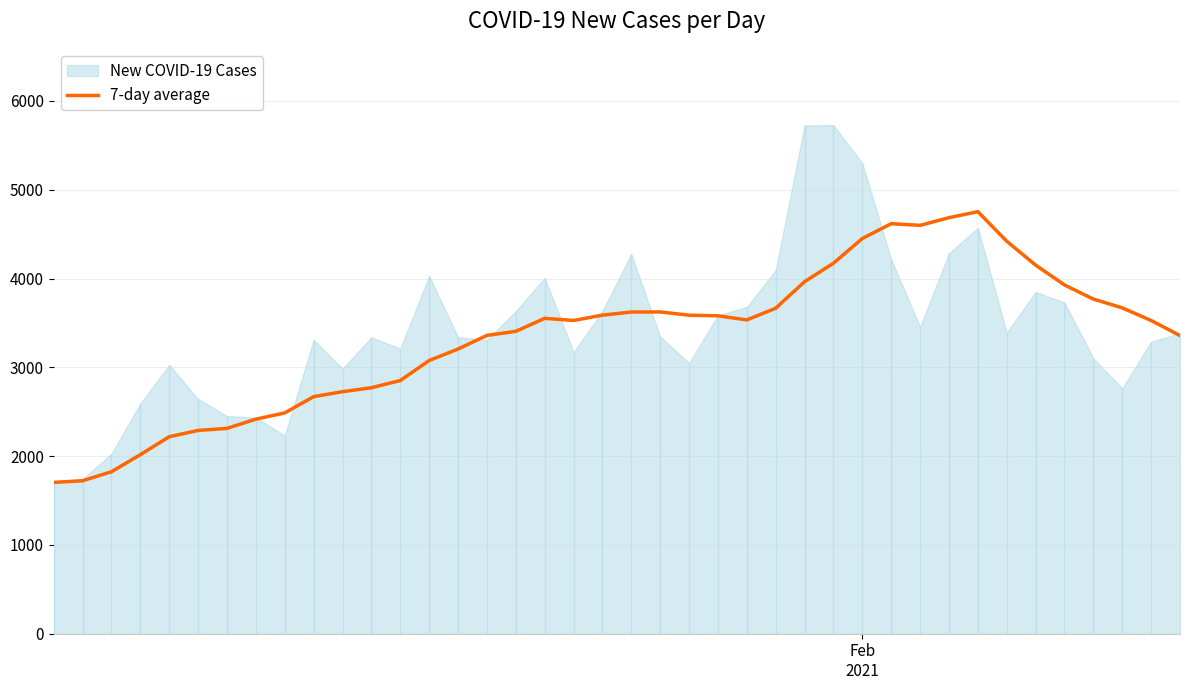

What is the lowest value of the 7-day average series?

1704.0